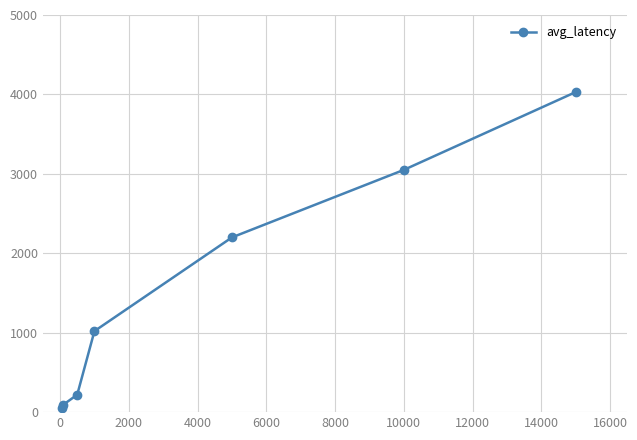

Is this an area chart (filled region under the line)?

No